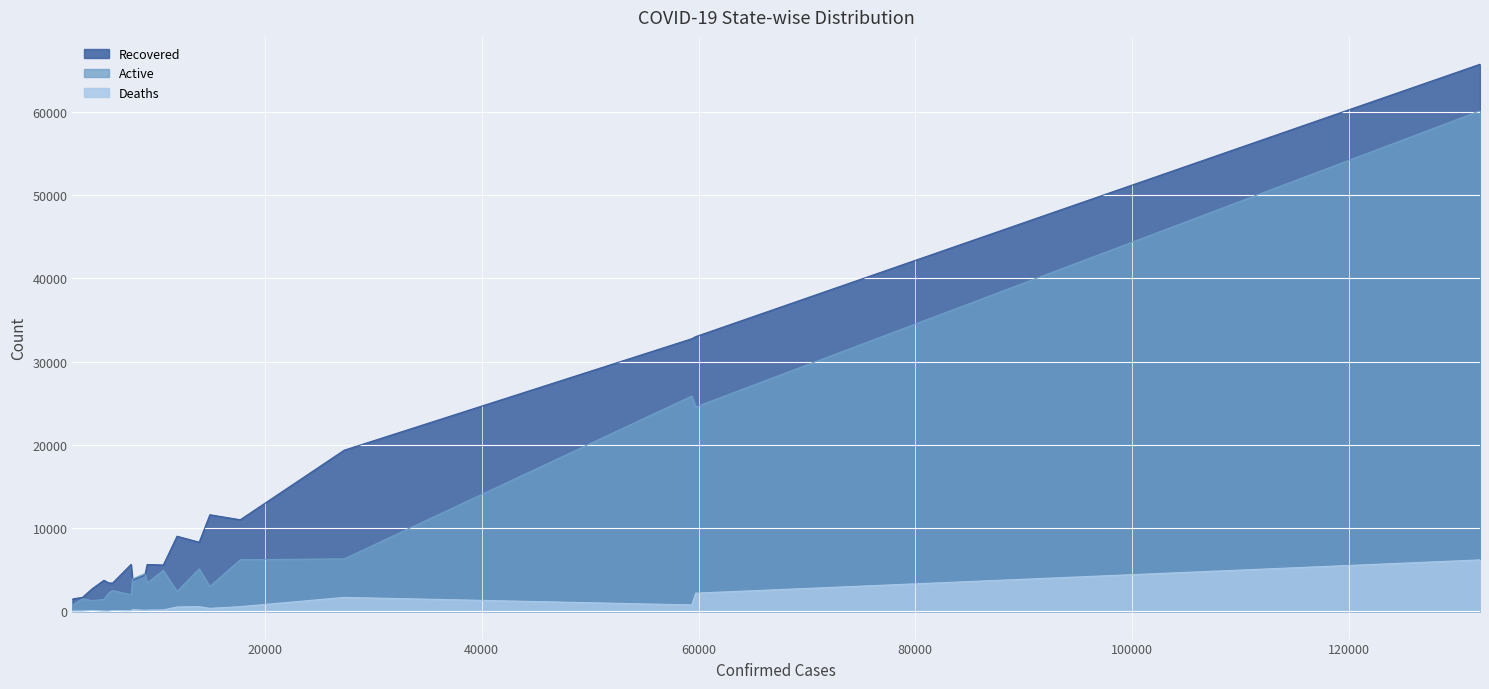

What is the greatest value displayed?

65744